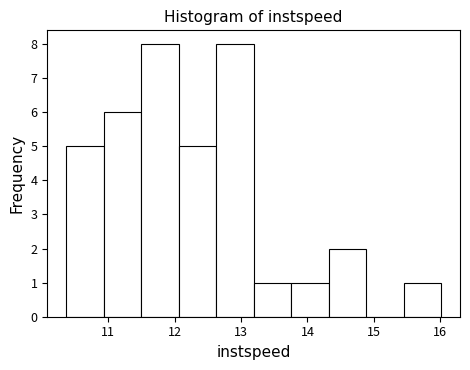

Reading left to right, transcribe this chart: for each bar, give the range it covers on the x-axis and its height. Neither the bar edges nor the heights are printed on the chart, so give them approximately, as read against the axes.

10.4 to 10.9: 5
10.9 to 11.5: 6
11.5 to 12.1: 8
12.1 to 12.6: 5
12.6 to 13.2: 8
13.2 to 13.8: 1
13.8 to 14.3: 1
14.3 to 14.9: 2
14.9 to 15.5: 0
15.5 to 16.0: 1